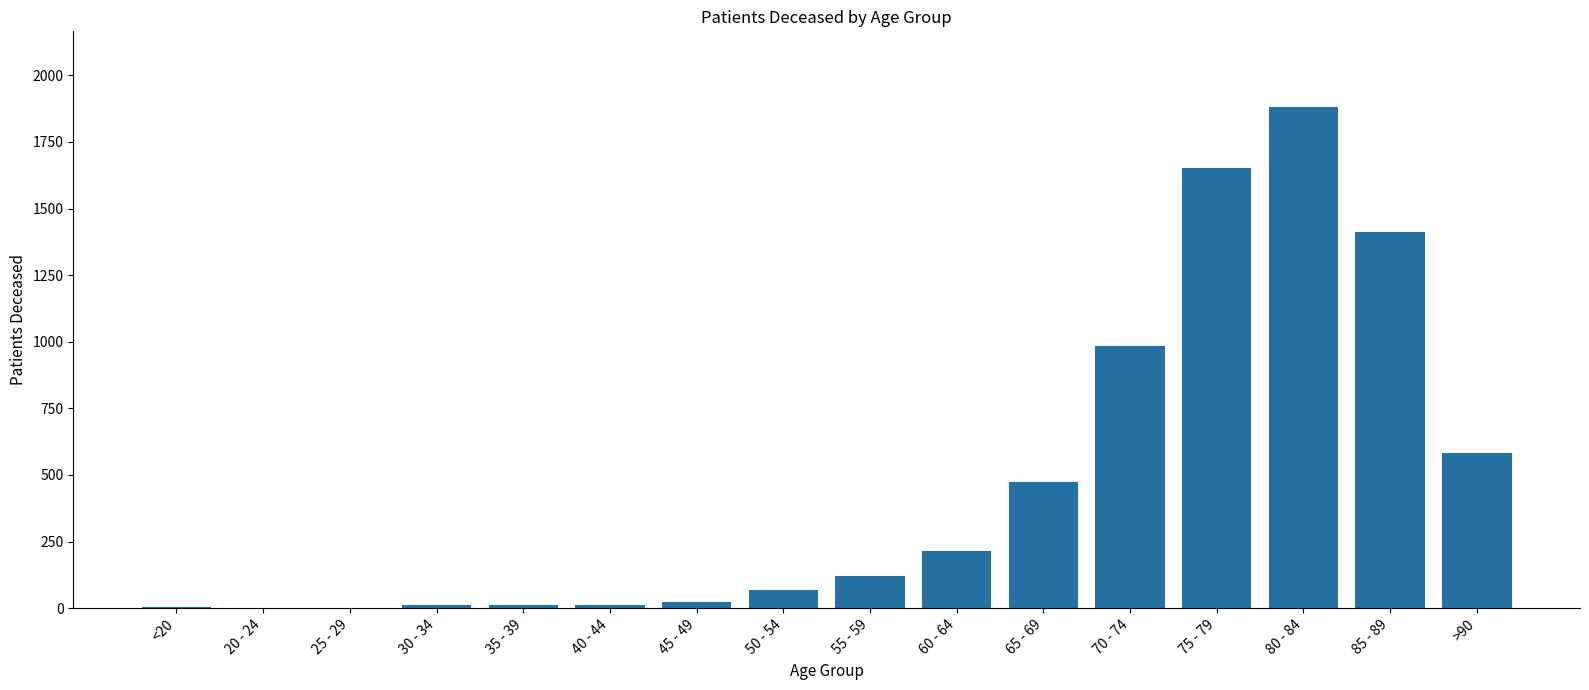

What is the sum of all values?

7455